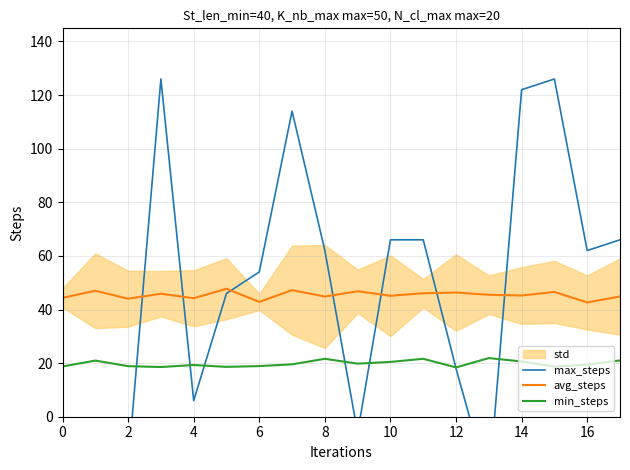

How many data points in max_steps are above 62?

7